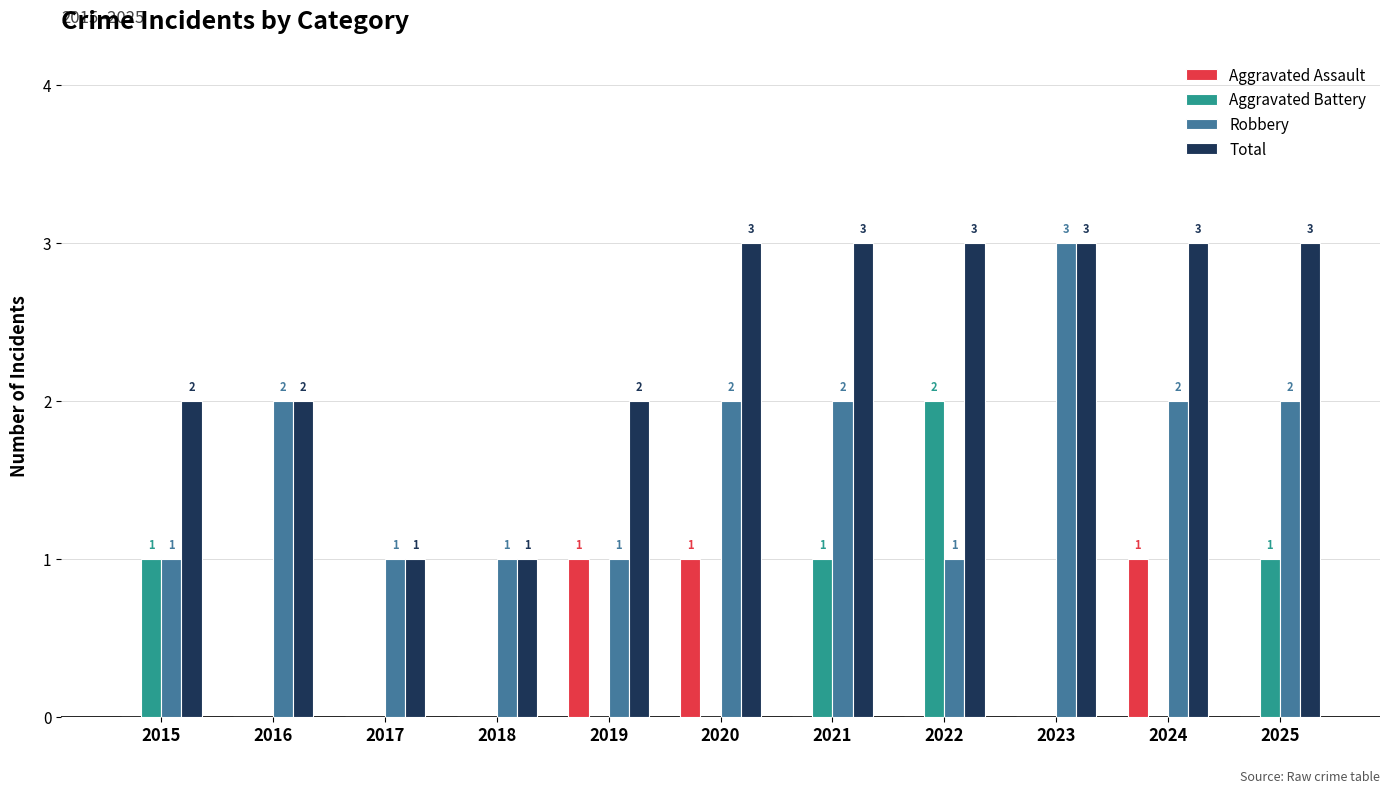

Which series has the largest total across all categories?

Total